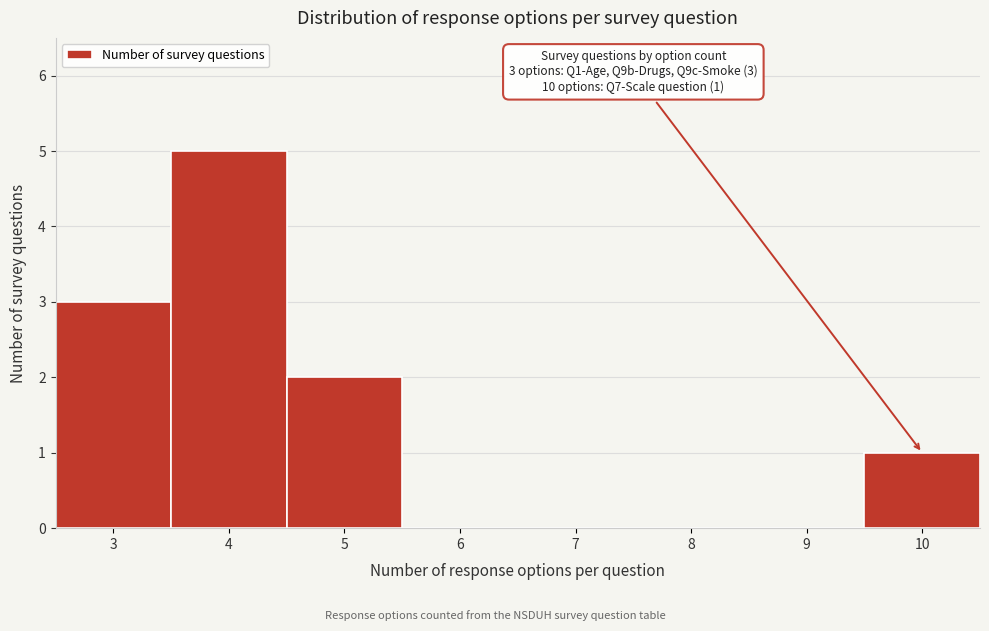

Which range on the x-axis has the tallest bar?

3.5 to 4.5